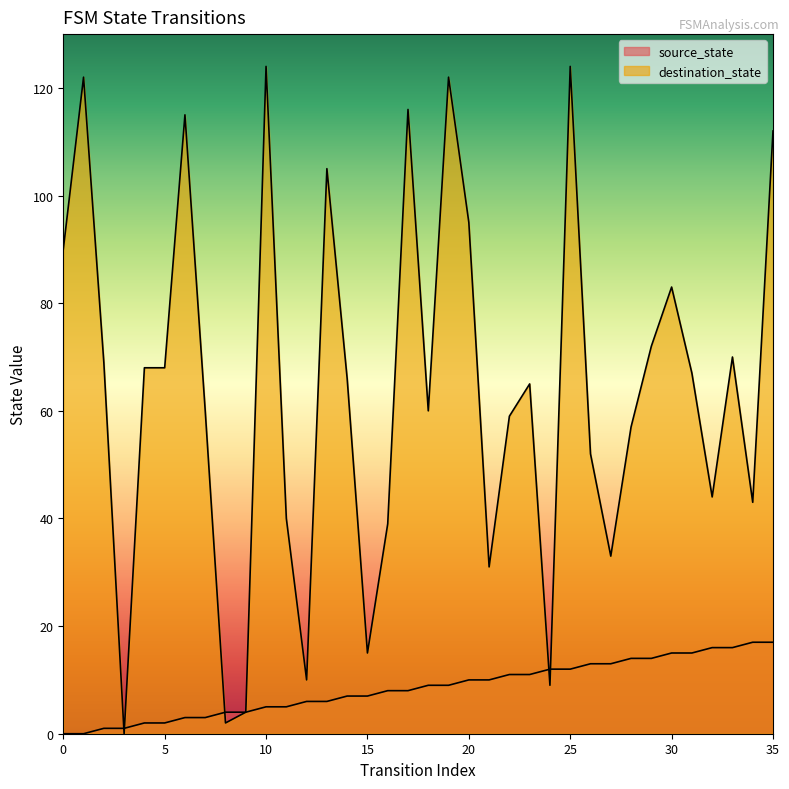

Reading left to right, transcribe all the data shown in this chart.

source_state: 0	0	1	1	2	2	3	3	4	4	5	5	6	6	7	7	8	8	9	9	10	10	11	11	12	12	13	13	14	14	15	15	16	16	17	17
destination_state: 90	122	69	0	68	68	115	60	2	4	124	40	10	105	66	15	39	116	60	122	95	31	59	65	9	124	52	33	57	72	83	67	44	70	43	112